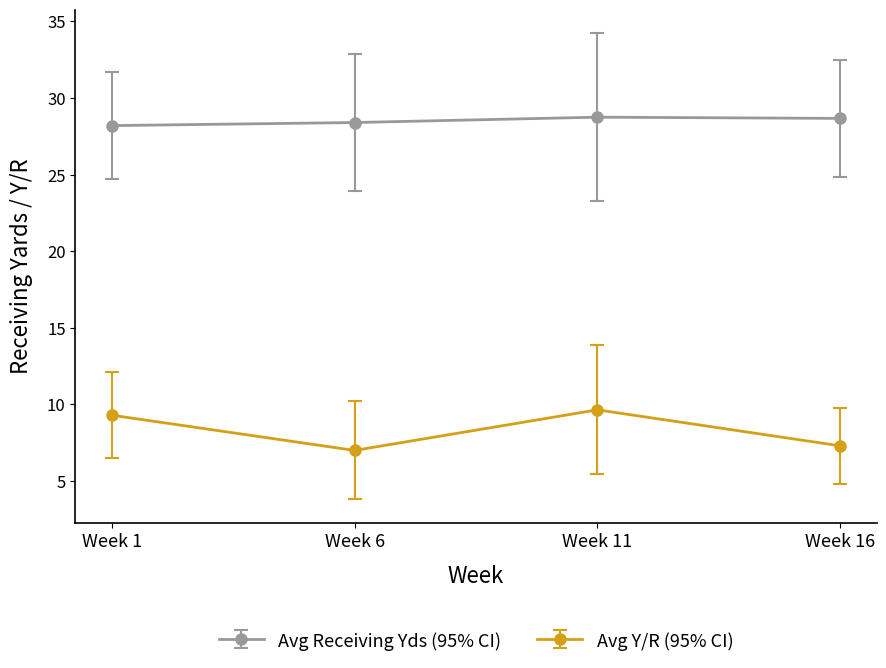

Rank the series by their average value, from lowest to highest.

Avg Y/R (95% CI), Avg Receiving Yds (95% CI)